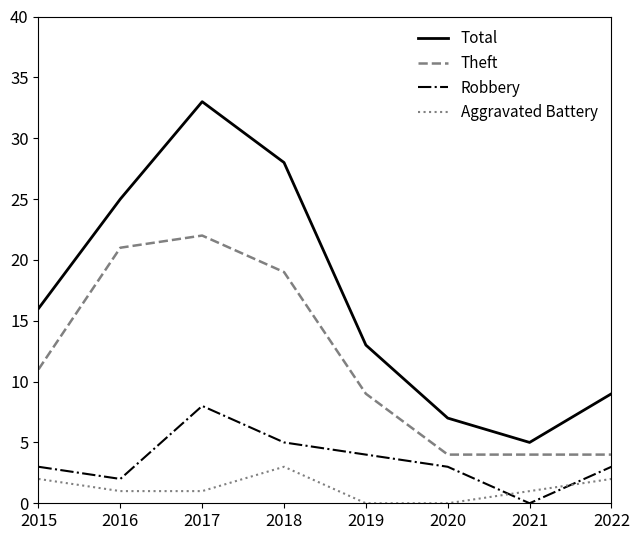

Which series has the largest total across all categories?

Total